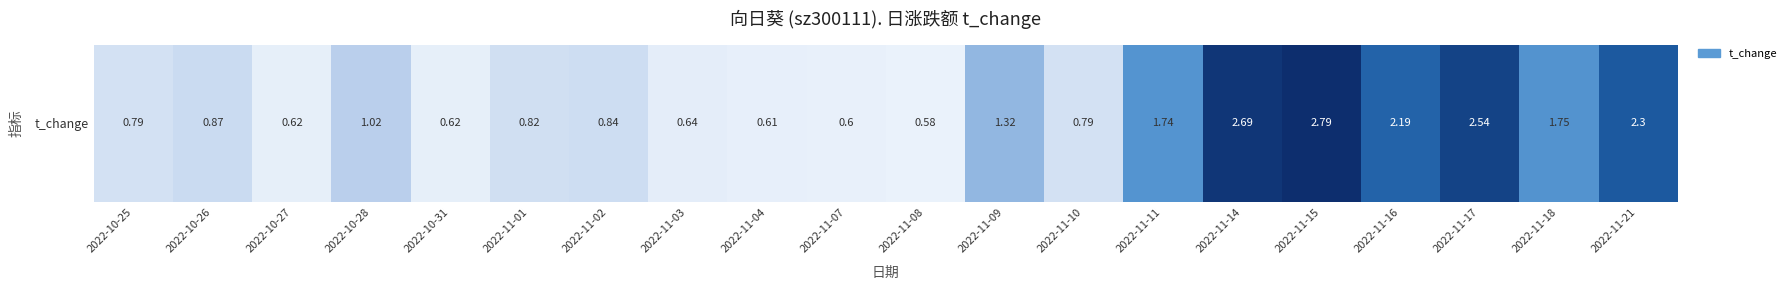

Rank the categories by value from lowest to highest.

2022-11-08, 2022-11-07, 2022-11-04, 2022-10-27, 2022-10-31, 2022-11-03, 2022-10-25, 2022-11-10, 2022-11-01, 2022-11-02, 2022-10-26, 2022-10-28, 2022-11-09, 2022-11-11, 2022-11-18, 2022-11-16, 2022-11-21, 2022-11-17, 2022-11-14, 2022-11-15